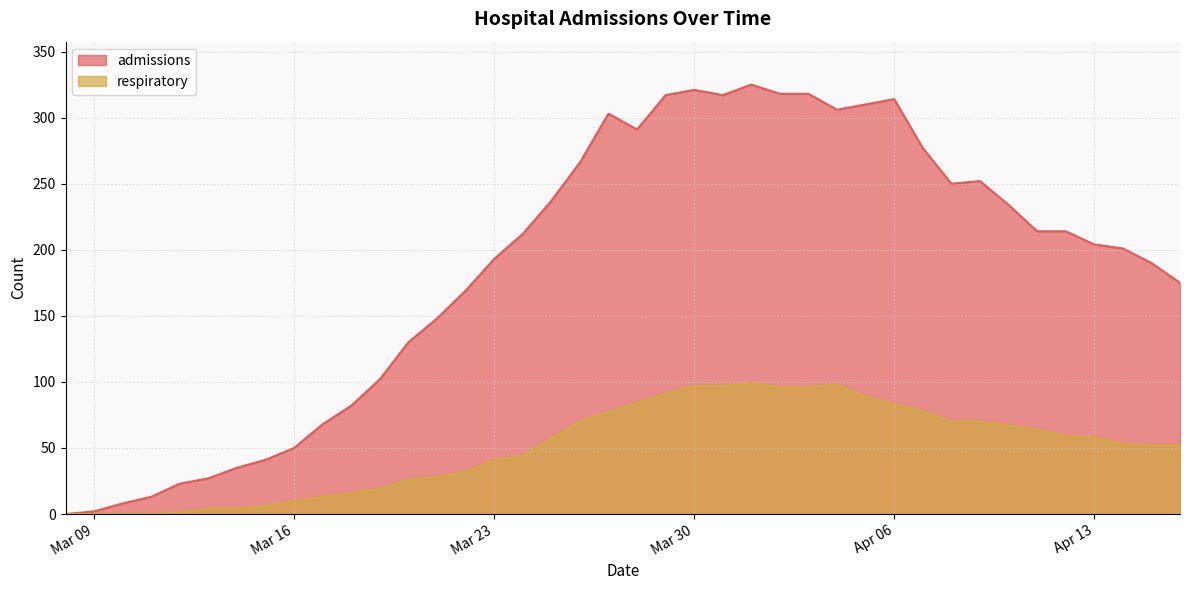

At which category does admissions reach its first local peak?

2020-03-27